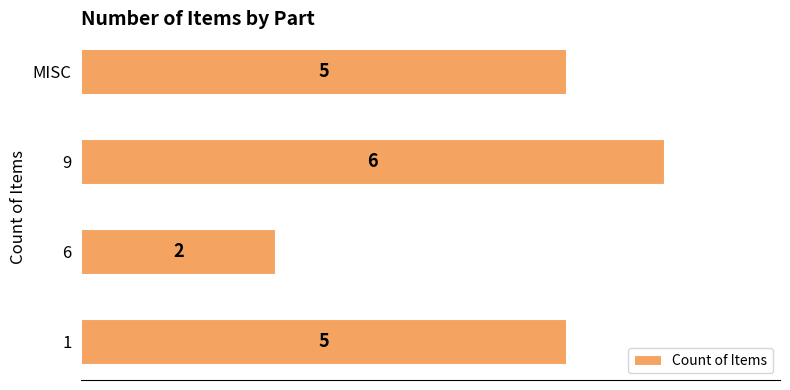

How many values are between 5 and 6?

3